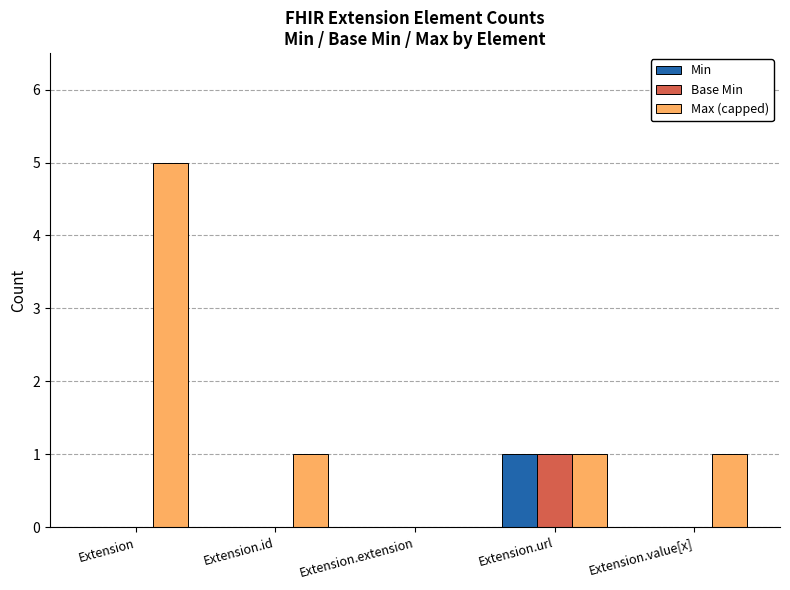

What is the total value across all series at Extension?

5